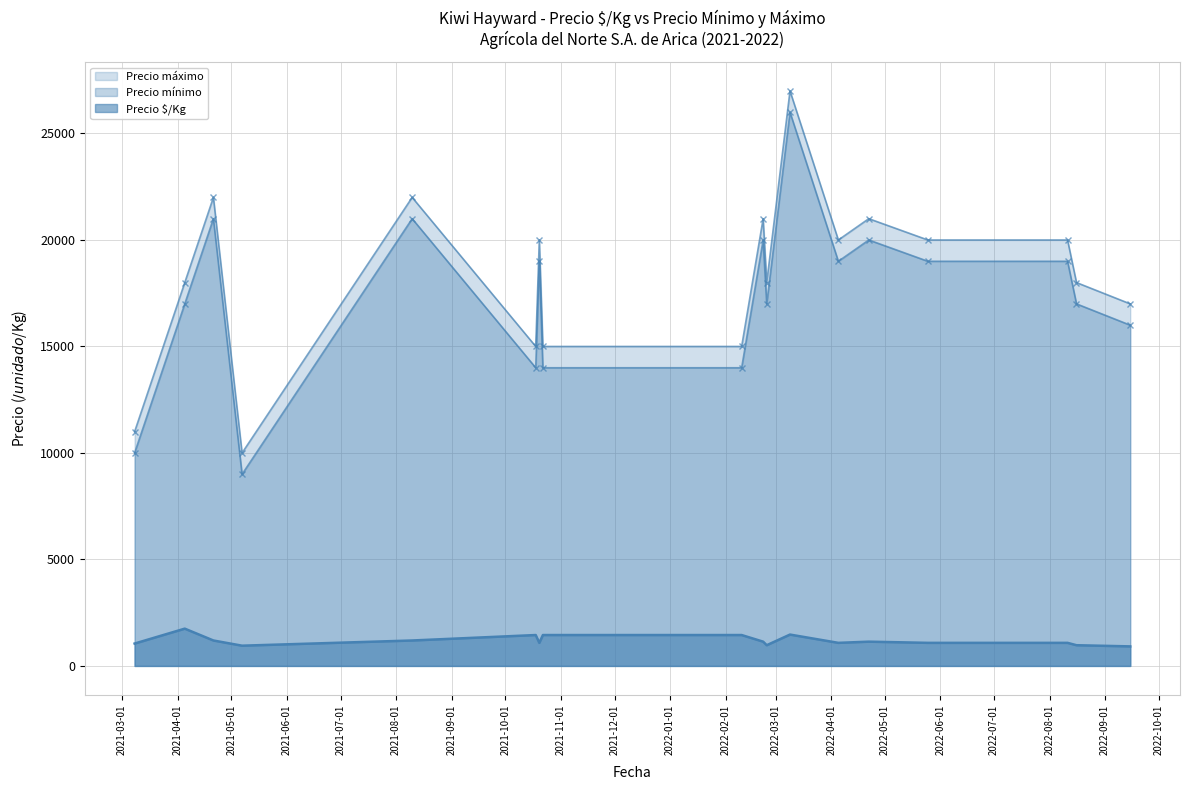

The Precio é/Kg series shows 1446 at 2022-05-25. True or false?

False